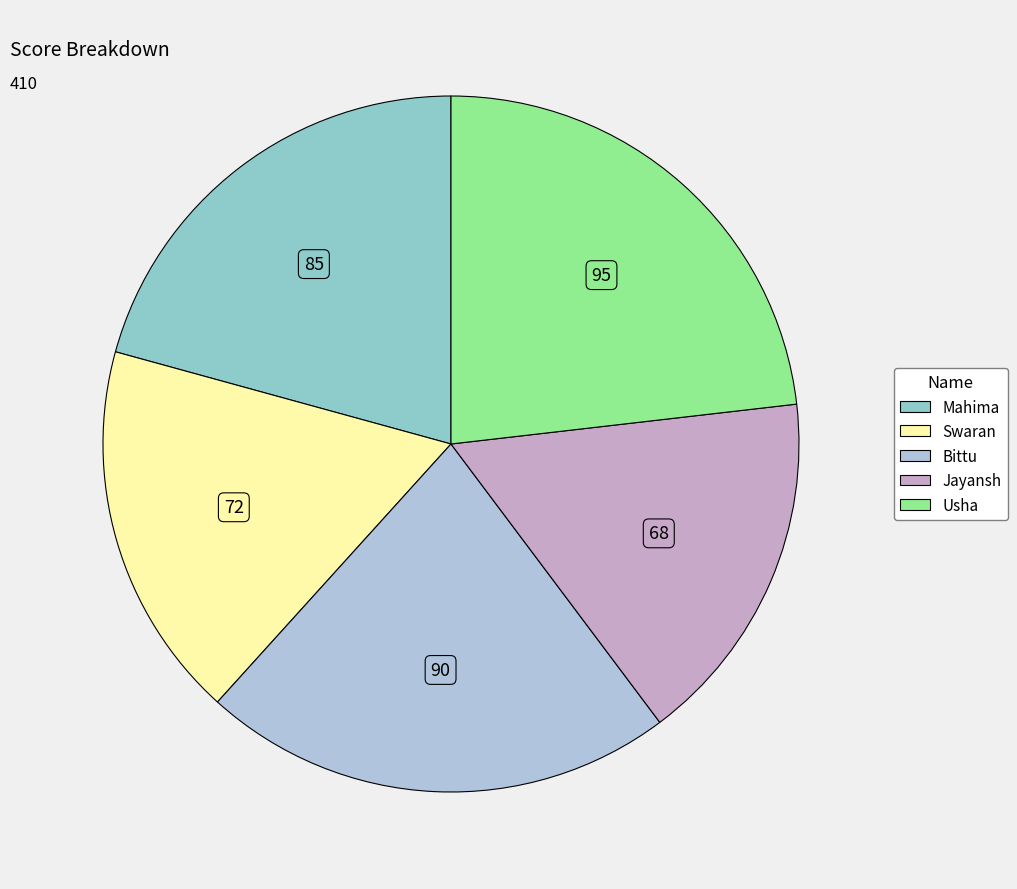

Count the number of slices in the pie.

5